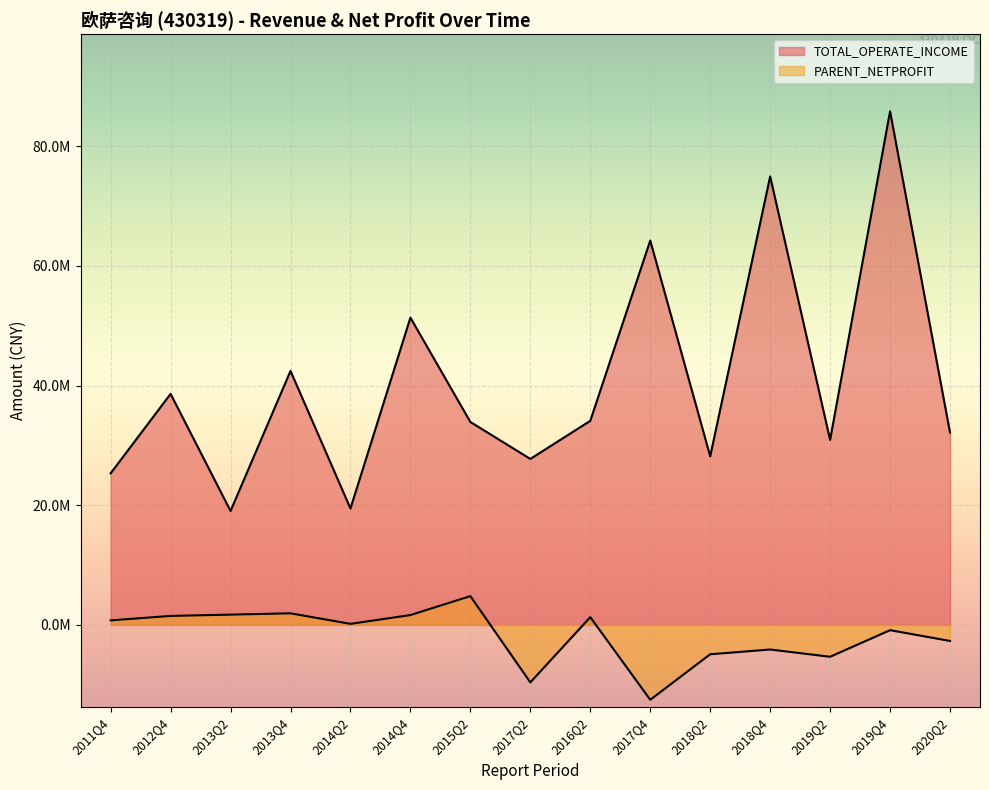

Where is the first local minimum for PARENT_NETPROFIT?

2014Q2